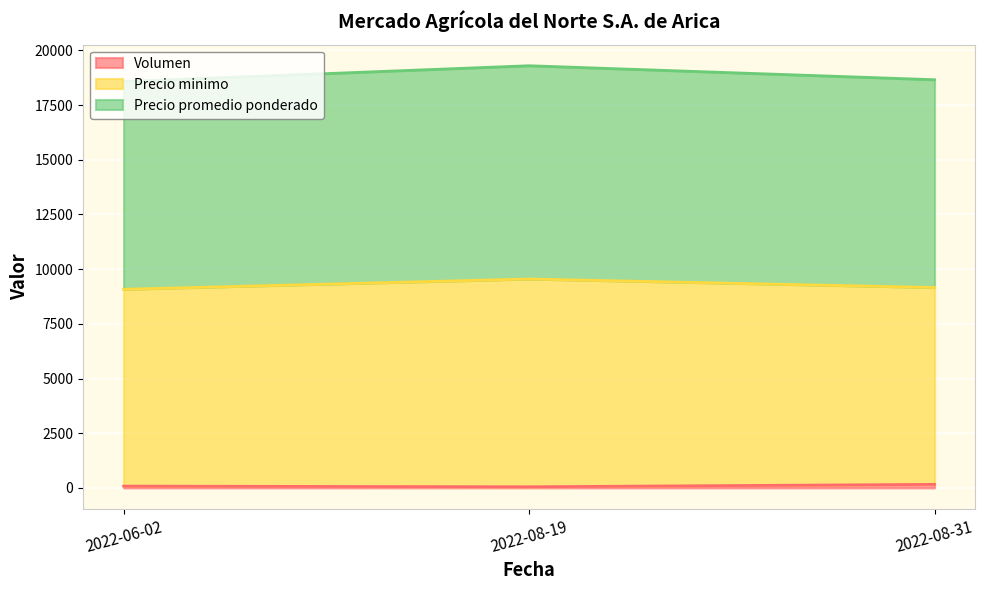

What is the label of the 2nd point from the right?

2022-08-19